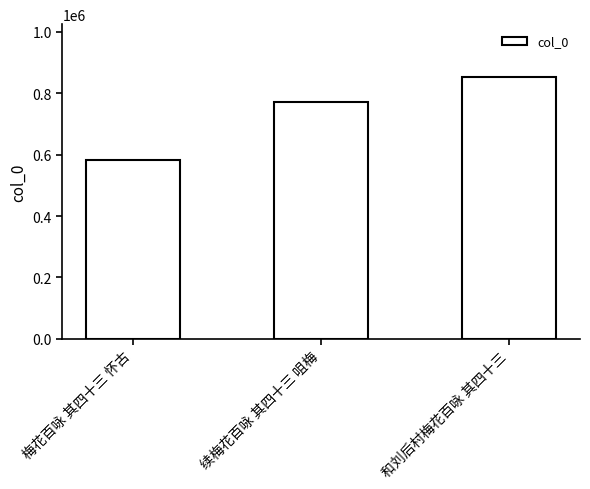

At which category does the chart reach its peak across all series?

和刘后村梅花百咏 其四十三